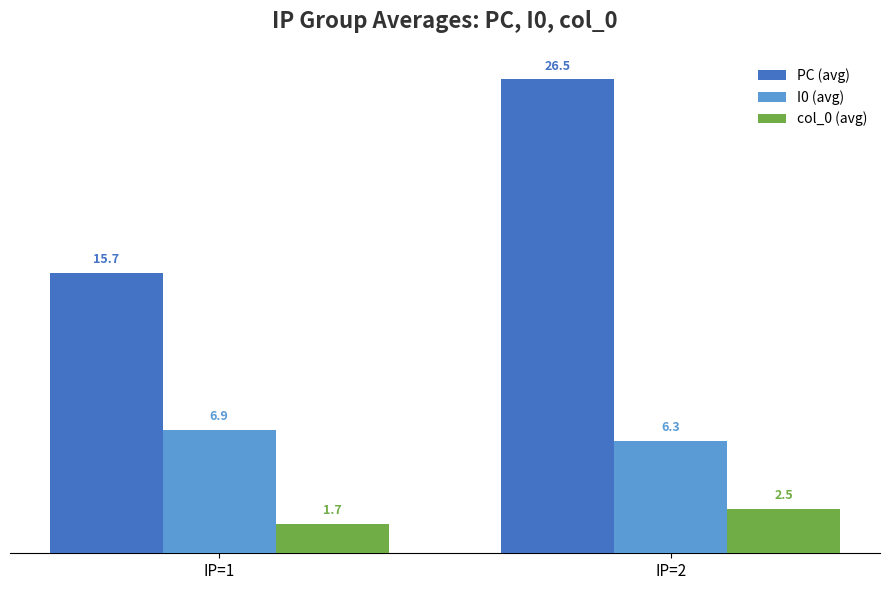

Between IP=1 and IP=2, which series saw the biggest shift?

PC (avg)